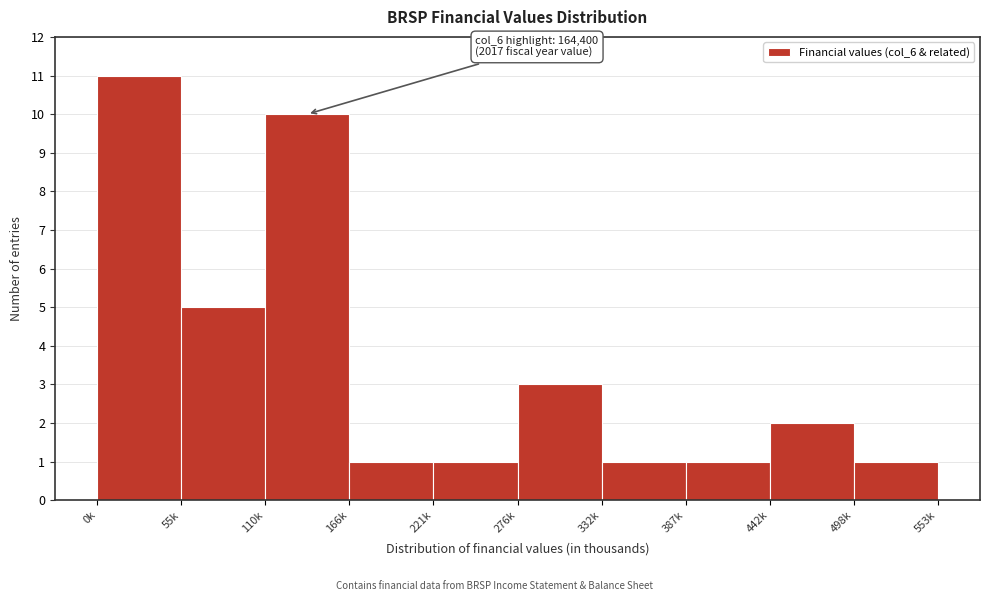

Reading right to left, list all the values displayed in this chart.

498k=1	442k=2	387k=1	332k=1	276k=3	221k=1	166k=1	110k=10	55k=5	0k=11